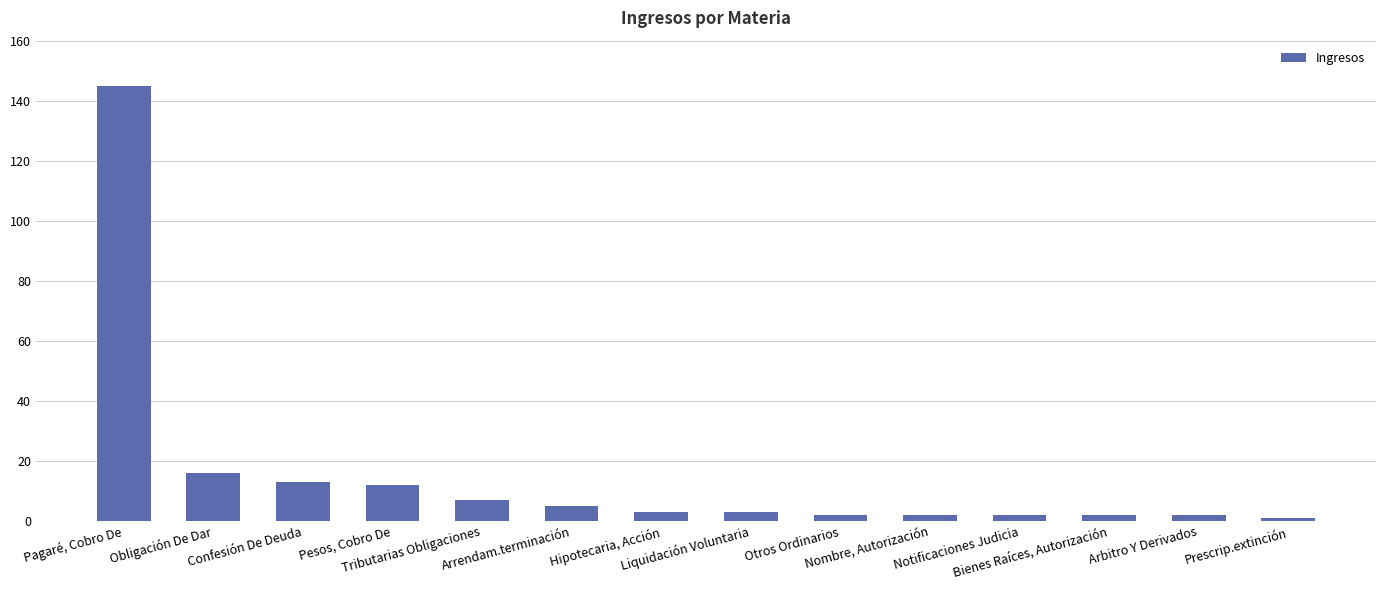

Where is the data nearest to the value 73?

Obligación De Dar